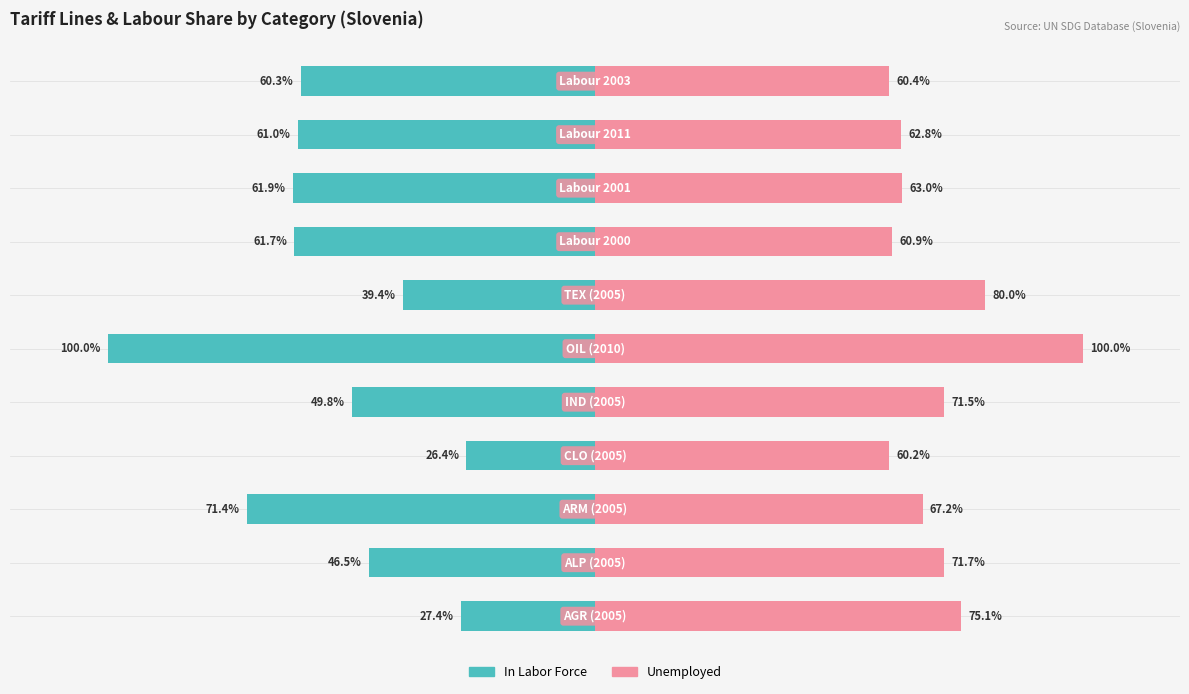

At how many categories does at least one series exceed 37?

11